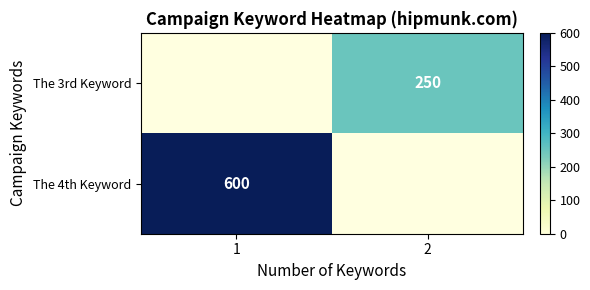

The value of The 3rd Keyword at 2 is 250. True or false?

True